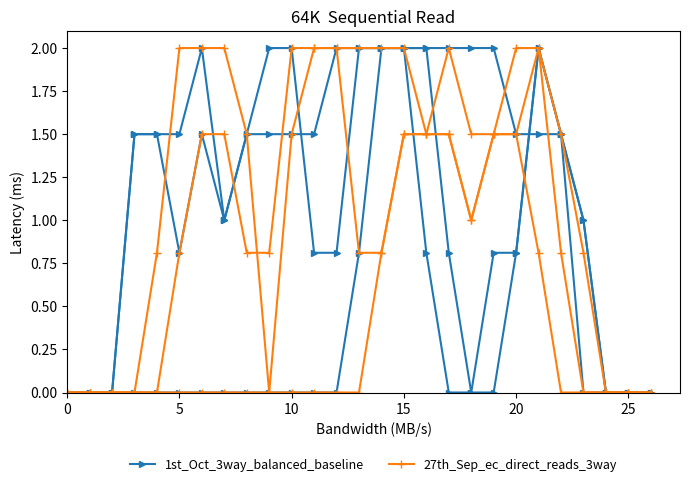

At which category is the sum across all series the highest?

14